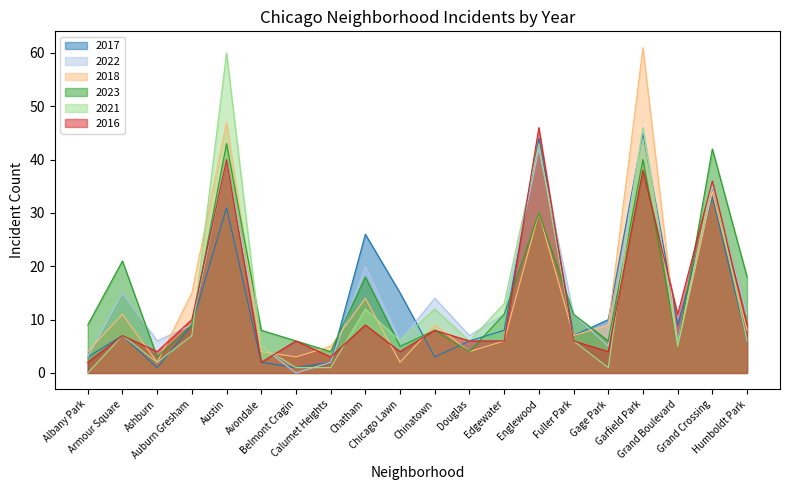

How many times do 2018 and 2021 cross each other?

5